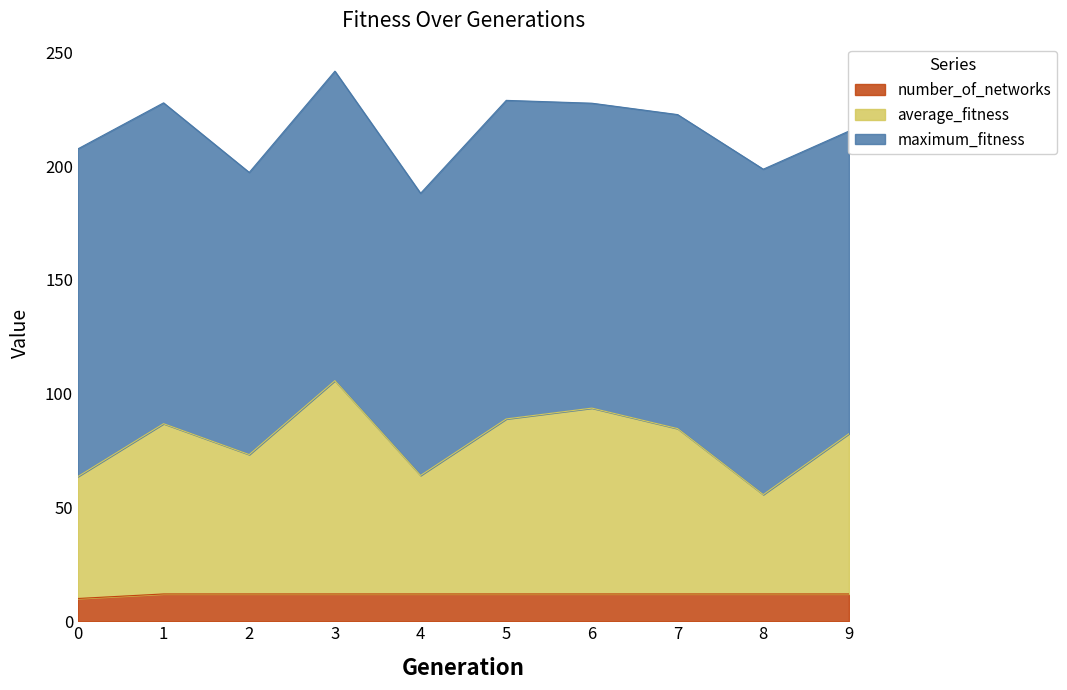

What is the total value across all series at 4?

188.1